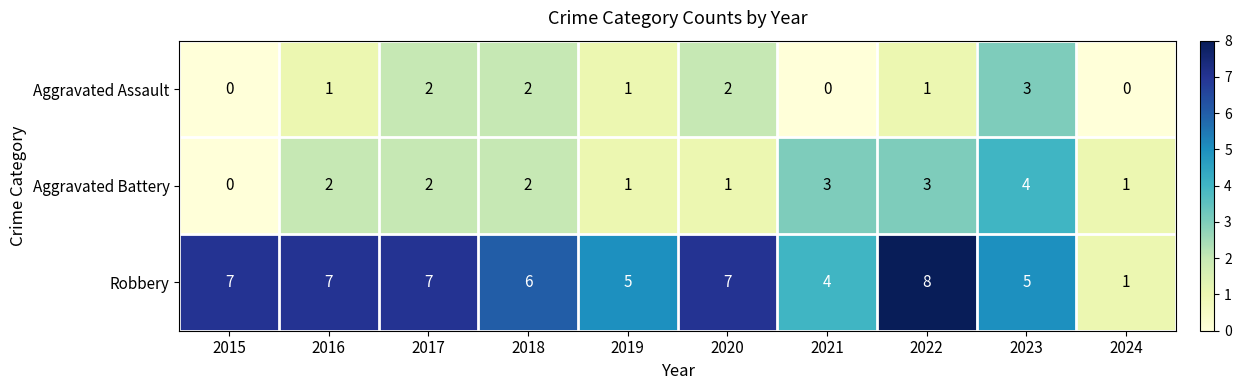

Count the Aggravated Assault values in the range 0 to 2.

9